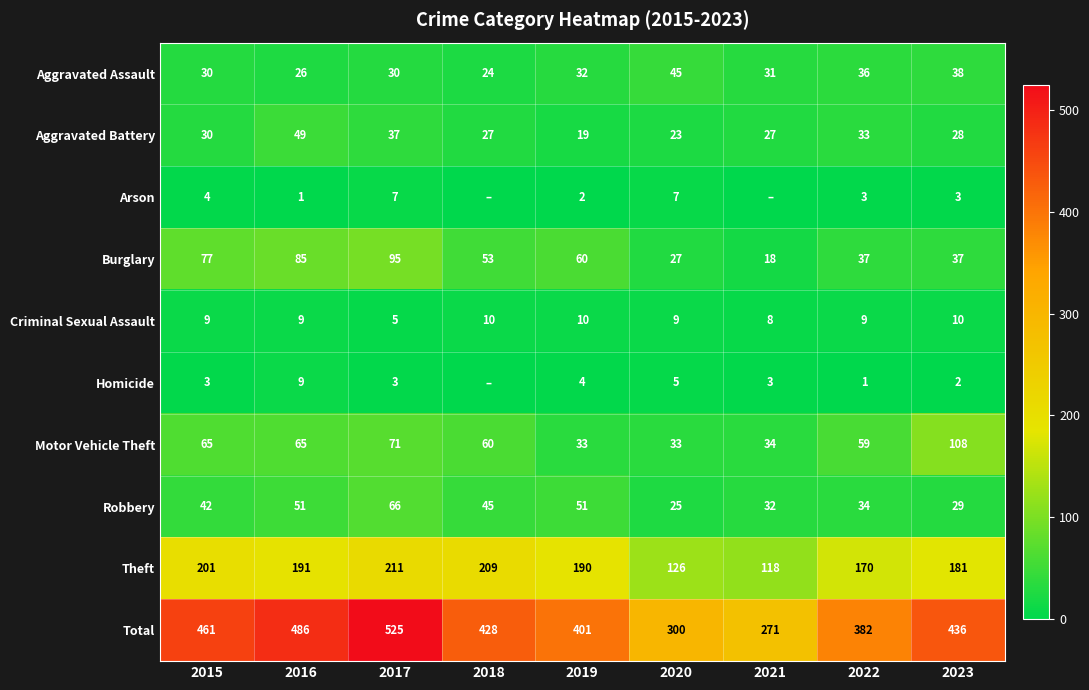

At 2020, list the series in order from largest to smallest.

Total, Theft, Aggravated Assault, Motor Vehicle Theft, Burglary, Robbery, Aggravated Battery, Criminal Sexual Assault, Arson, Homicide